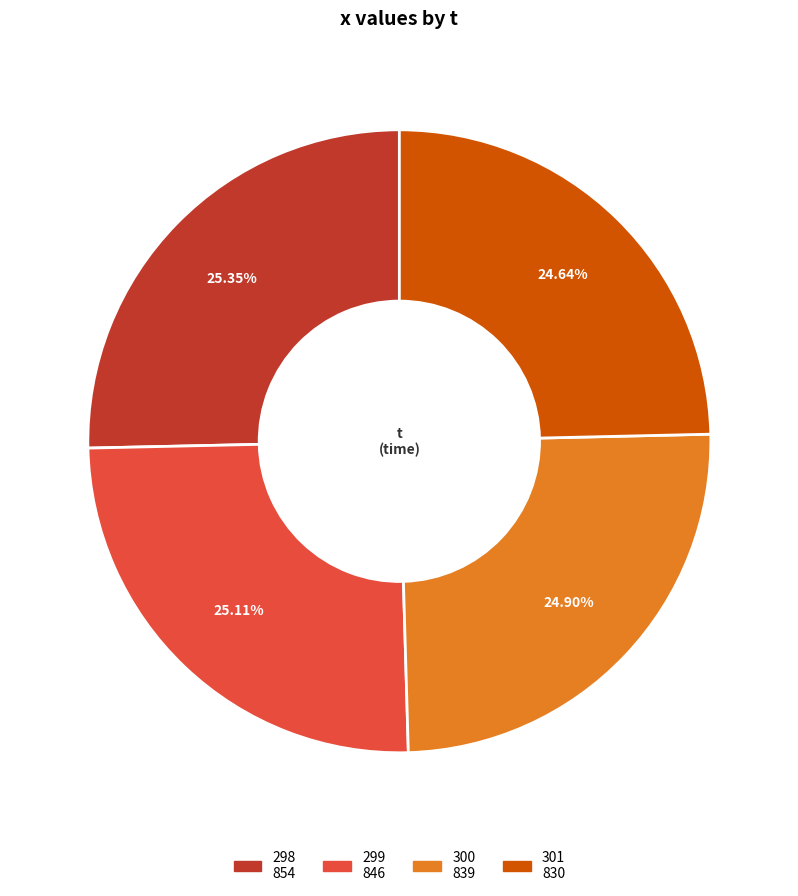

Combined, what portion of the pie is 298 and 301?

50.0%